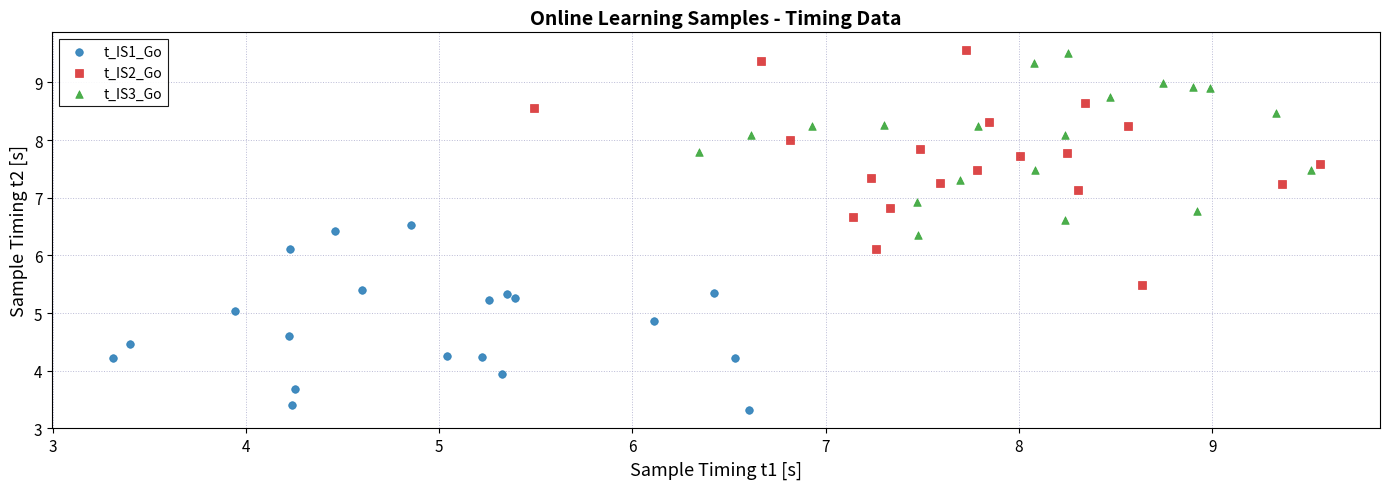

Which series has the largest Y range (max minus min)?

t_IS2_Go